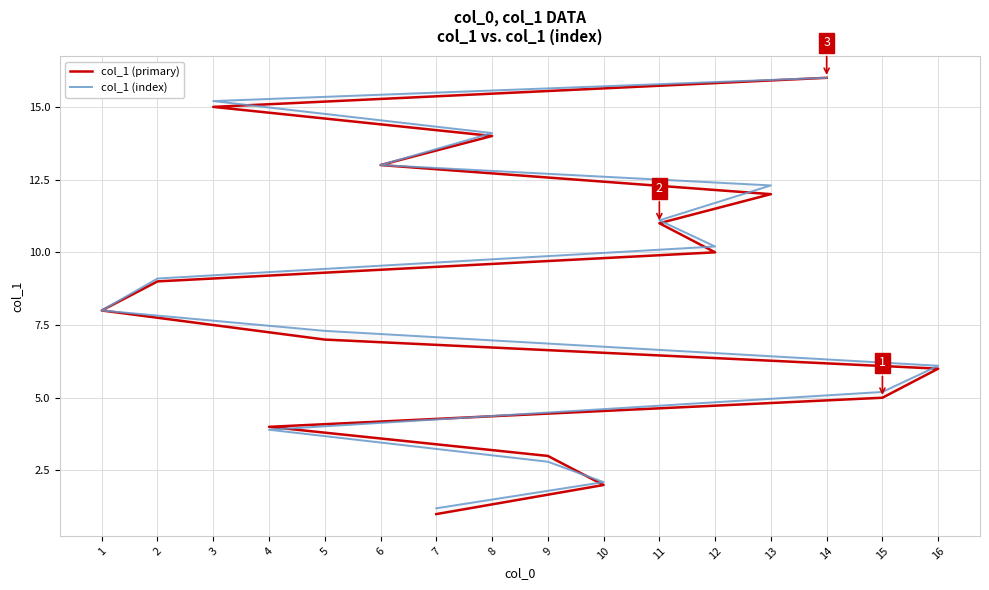

Which series has the widest spread of values?

col_1 (primary)